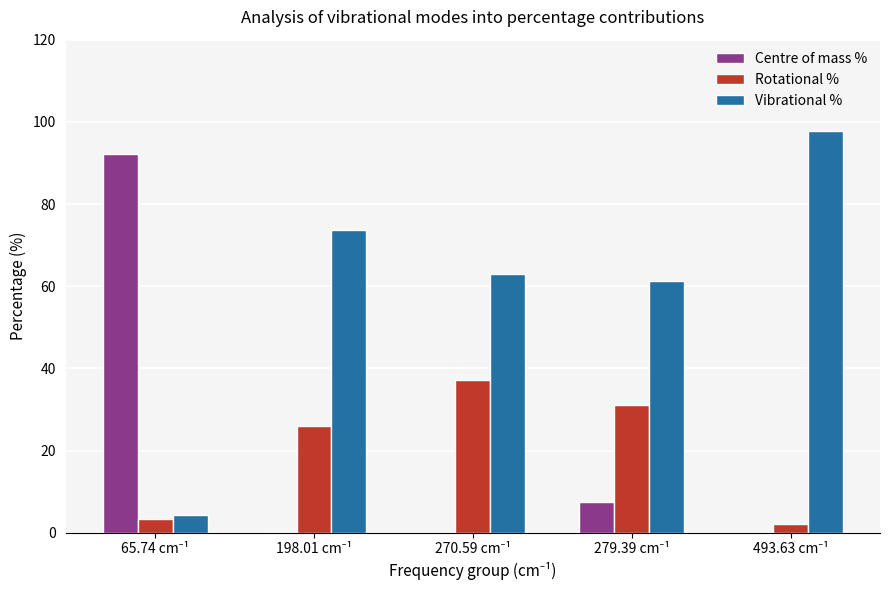

Which series has the largest total across all categories?

Vibrational %